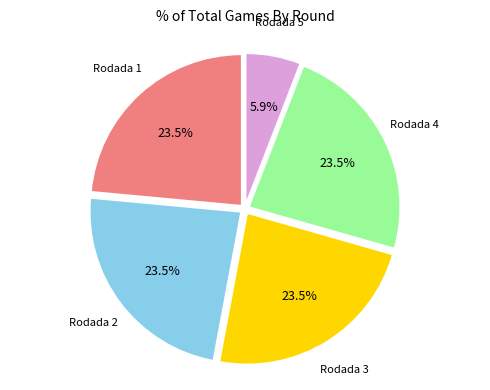

Is there any slice that represents more than half of the pie?

No